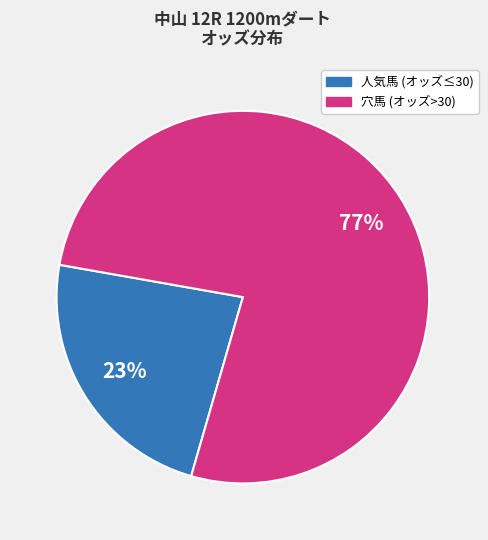

To the nearest percent, what is the average slice percentage?

50%